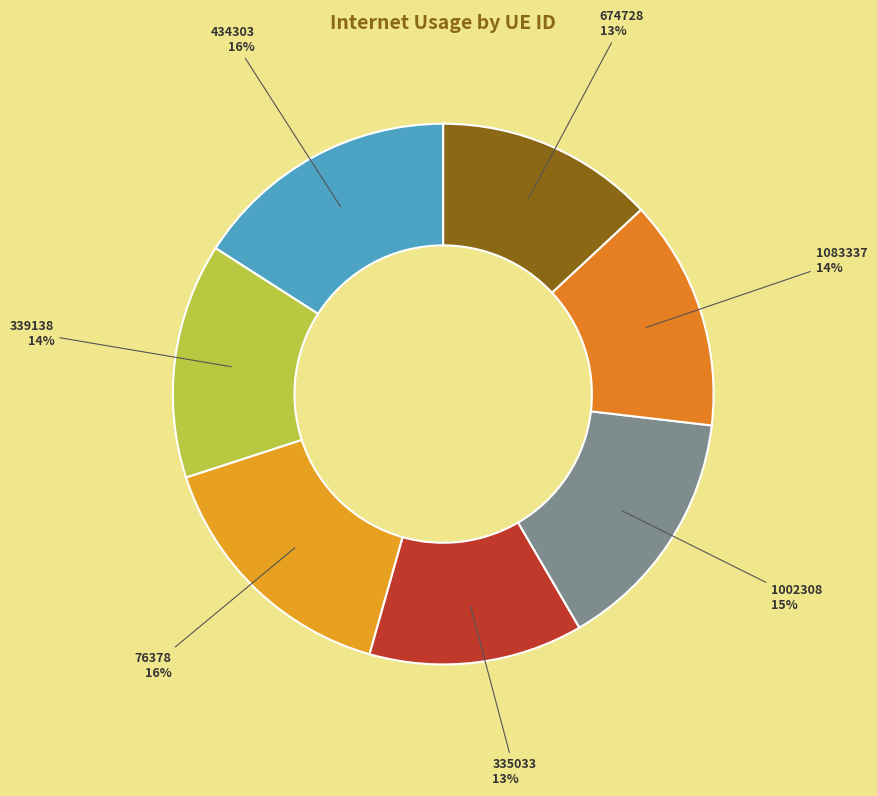

To the nearest percent, what portion does 1083337 represent?

14%